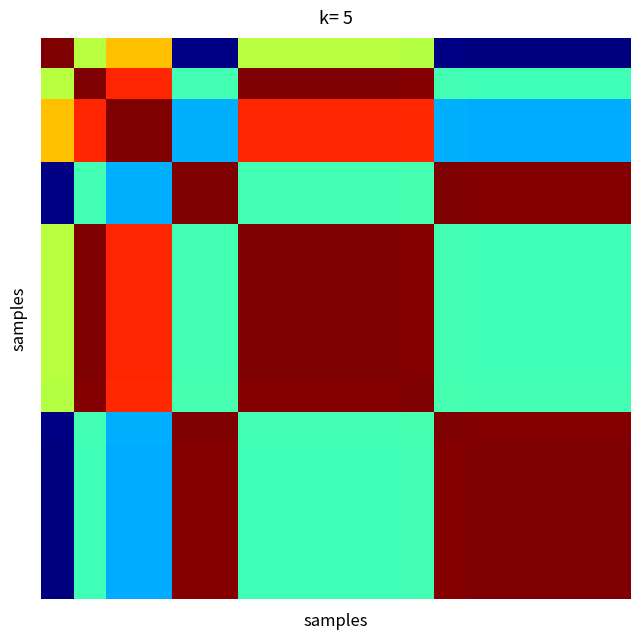

How many categories are shown in the chart?

18